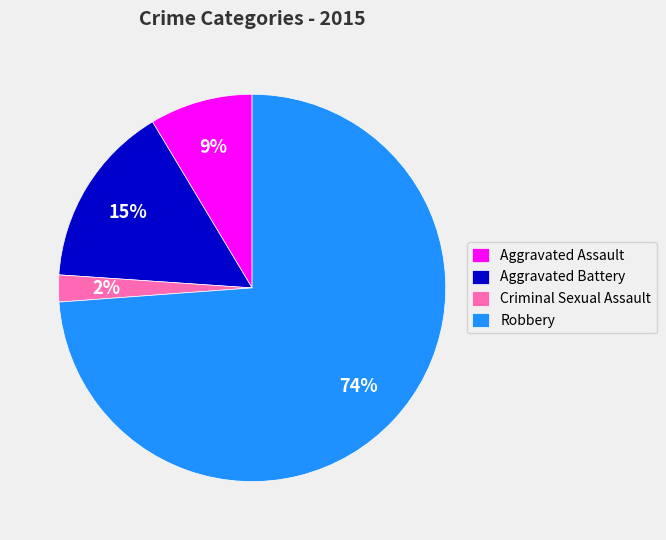

How many slices are in this pie chart?

4